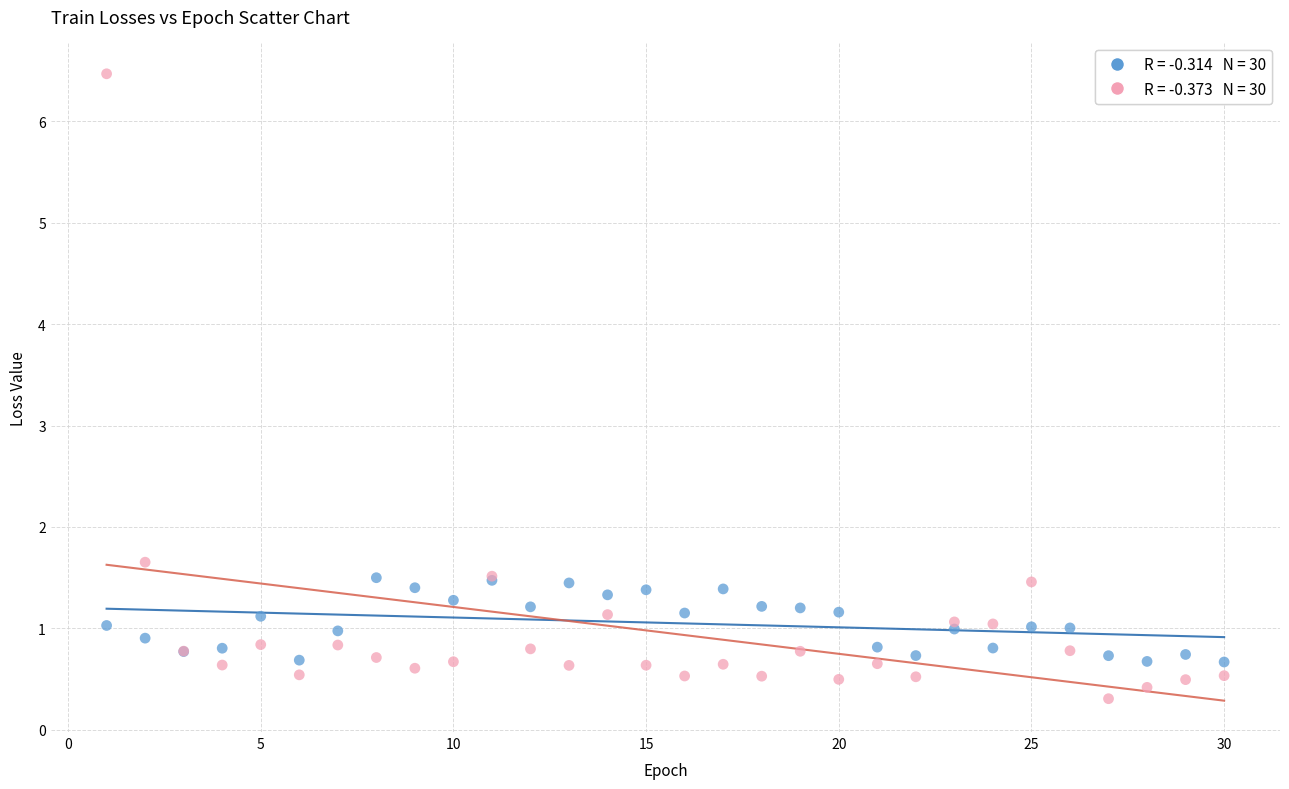

Across all series, what Y value is closest to 3?

1.7